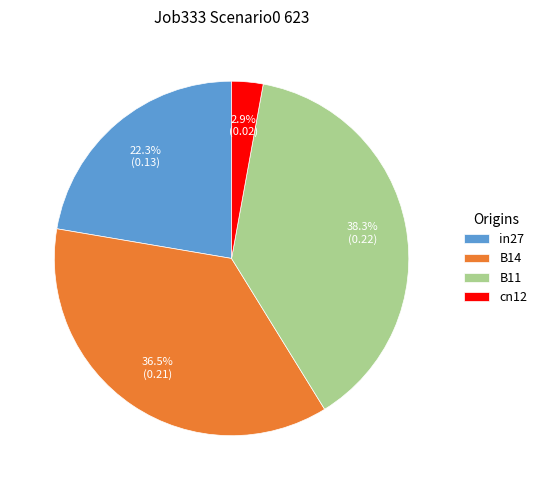

Count the number of slices in the pie.

4